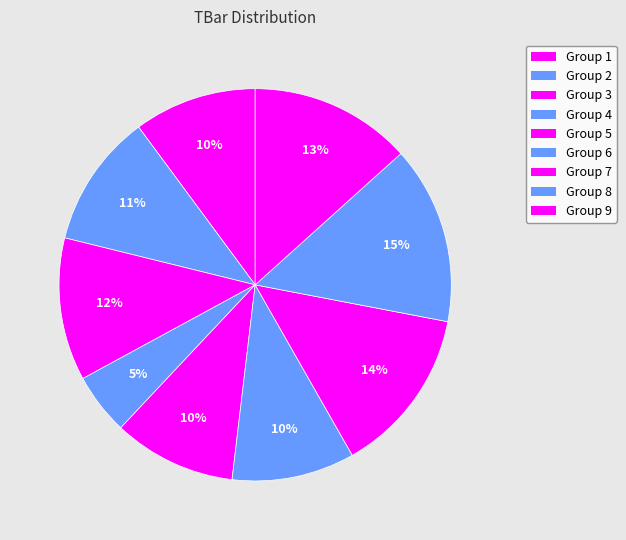

Count the number of slices in the pie.

9